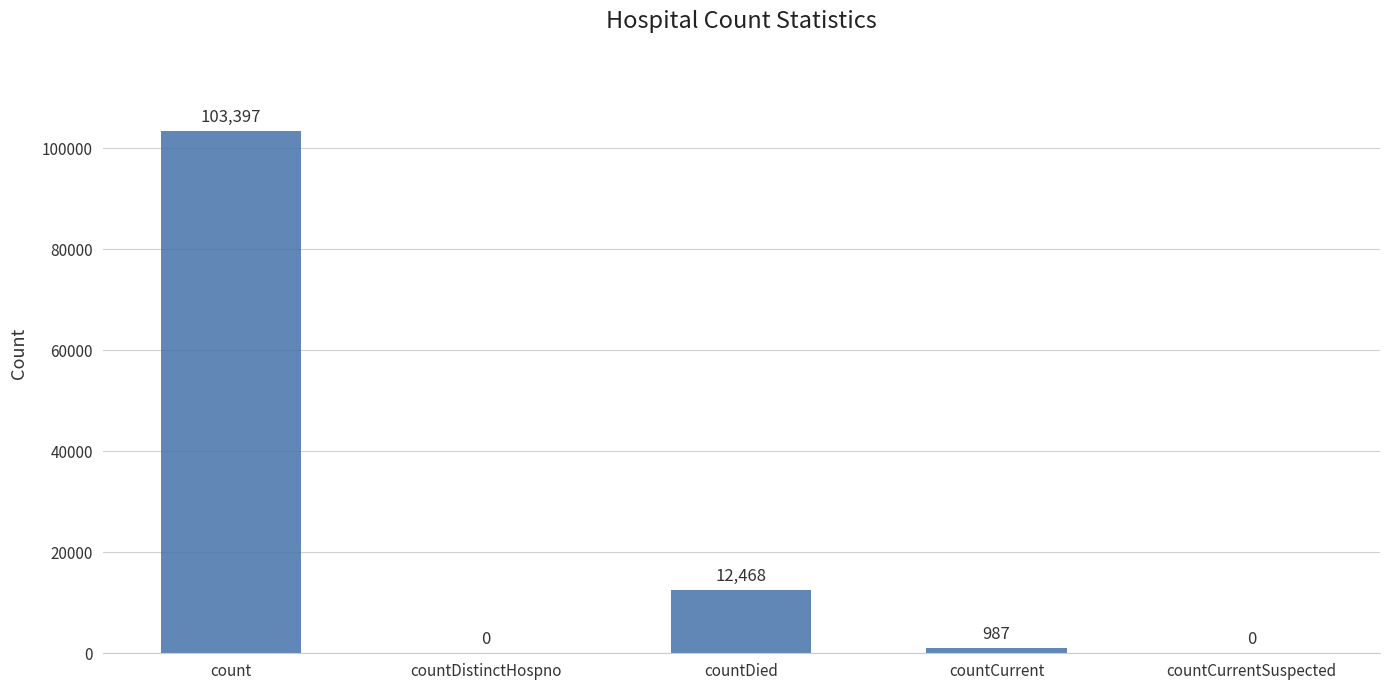

Are the bars horizontal?

No